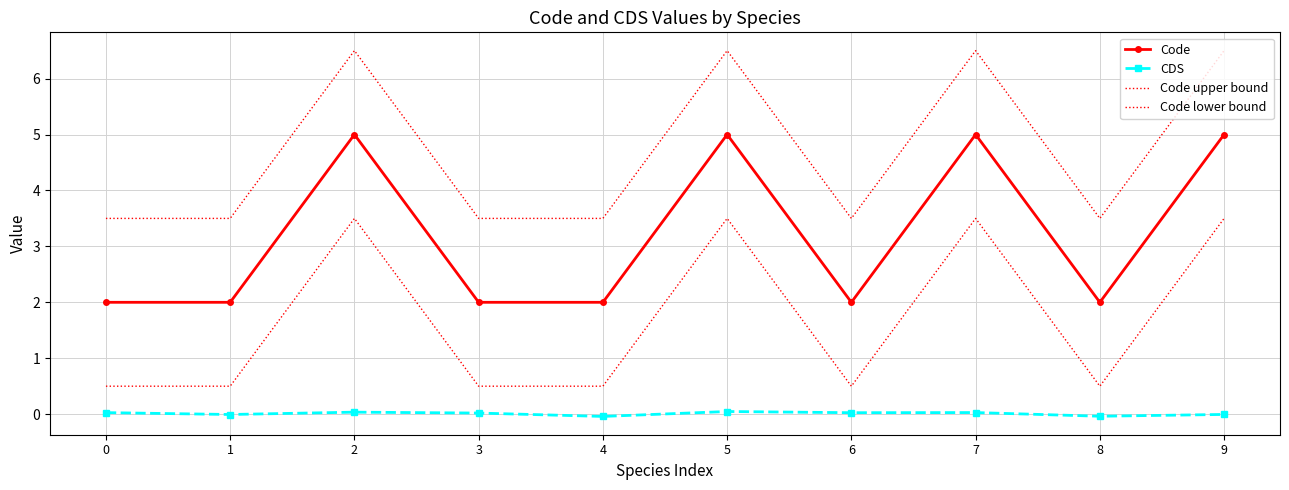

True or false: Code lower bound and Code upper bound intersect in this chart.

False